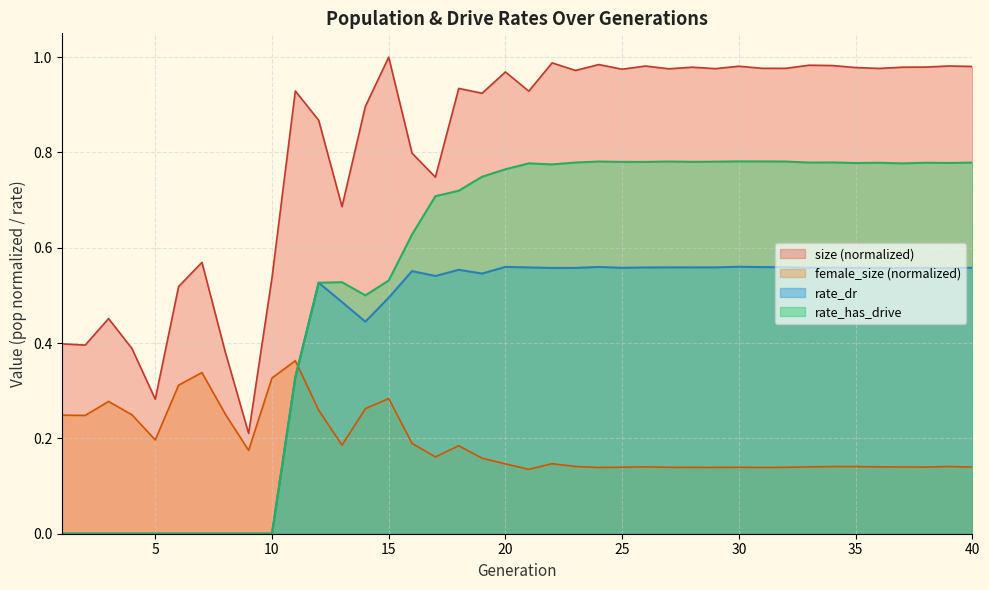

What is the difference between the maximum and minimum values in the size series?

0.8